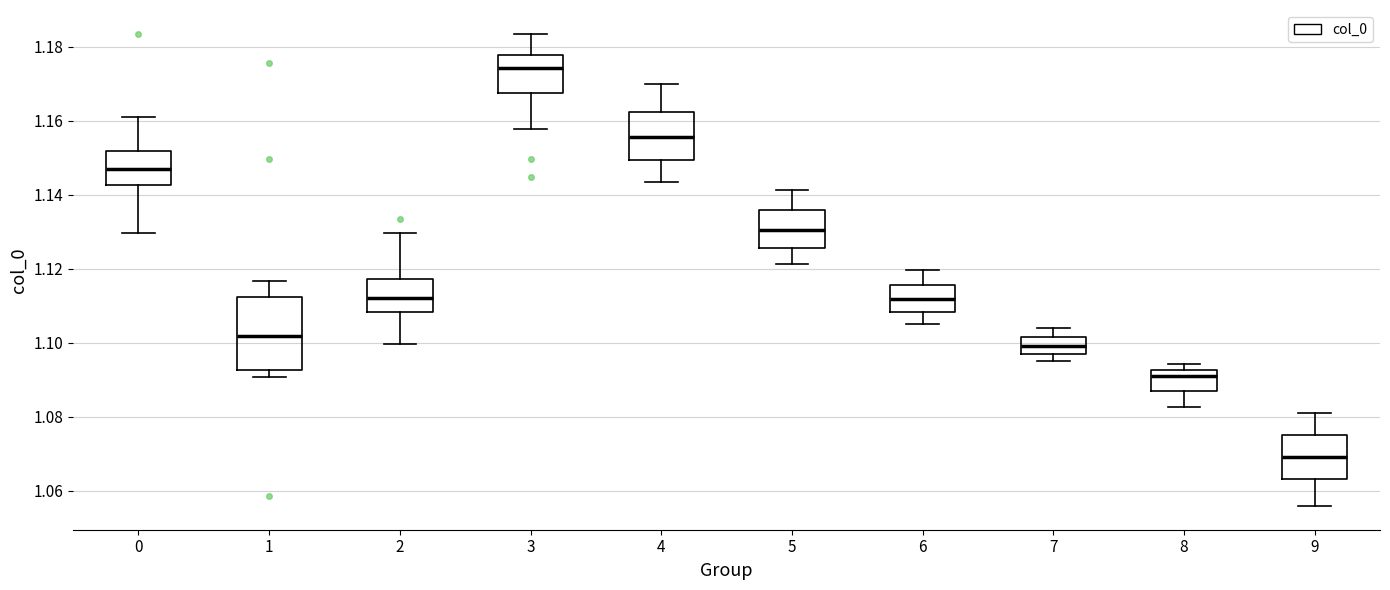

Comparing the boxes themselves (not the whiskers), which one is the tallest?

1